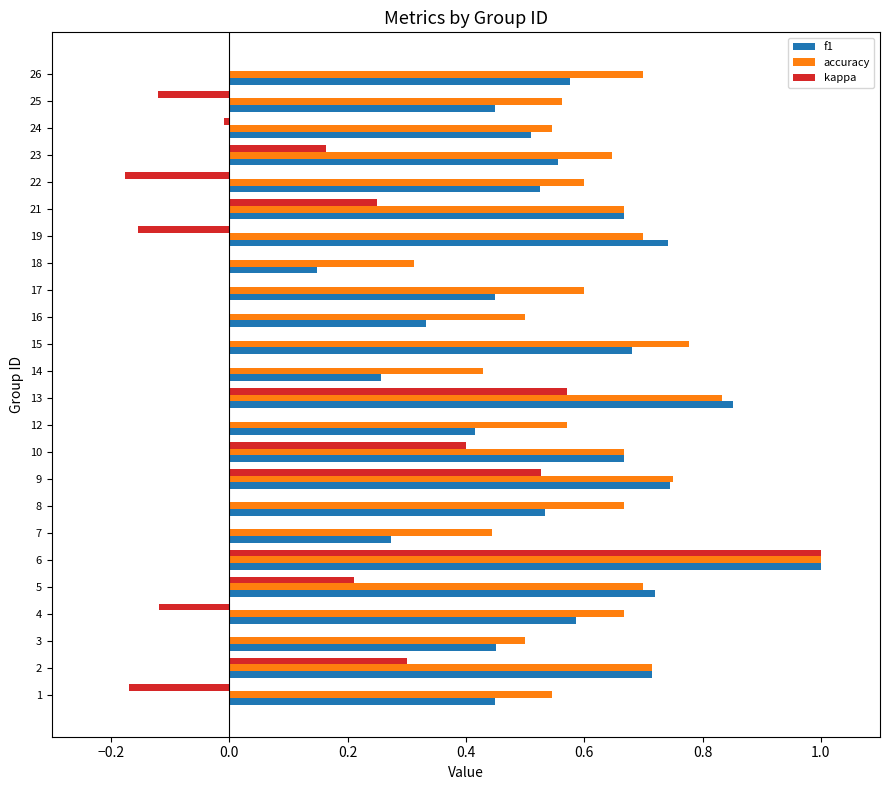

True or false: accuracy has a value of 0.4 at 21.

False